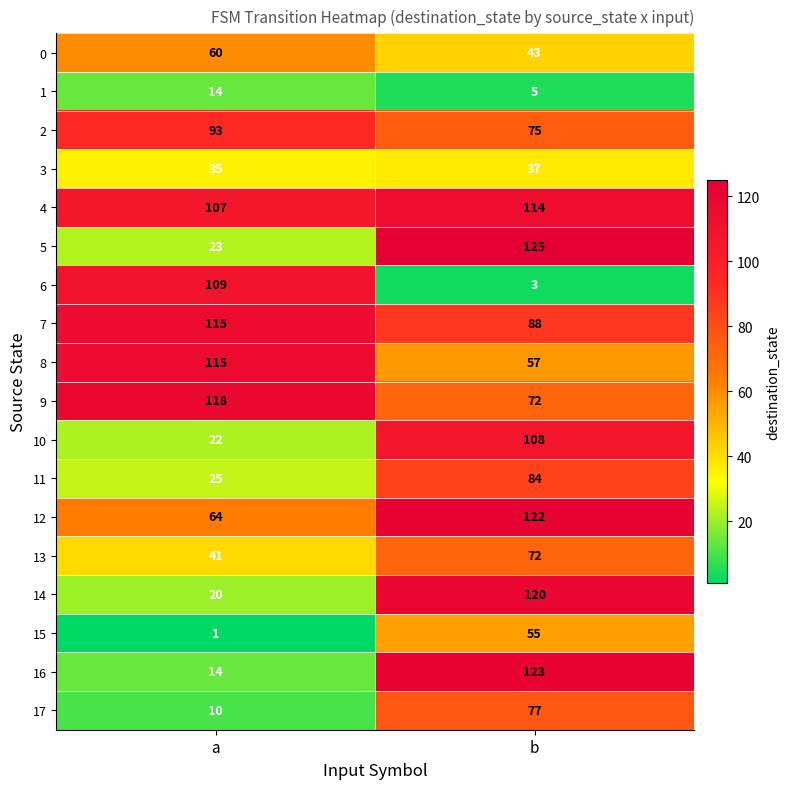

Is it true that 2 equals 46 at a?

False